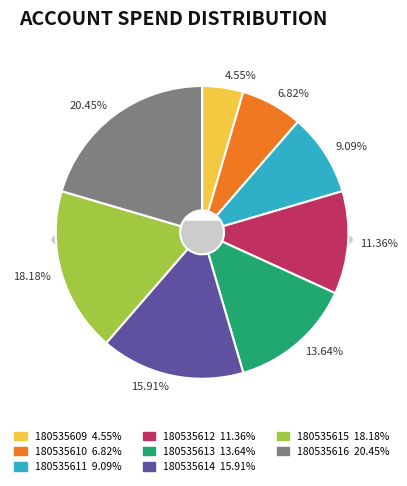

Is it true that 180535612 is 18% of the pie?

False